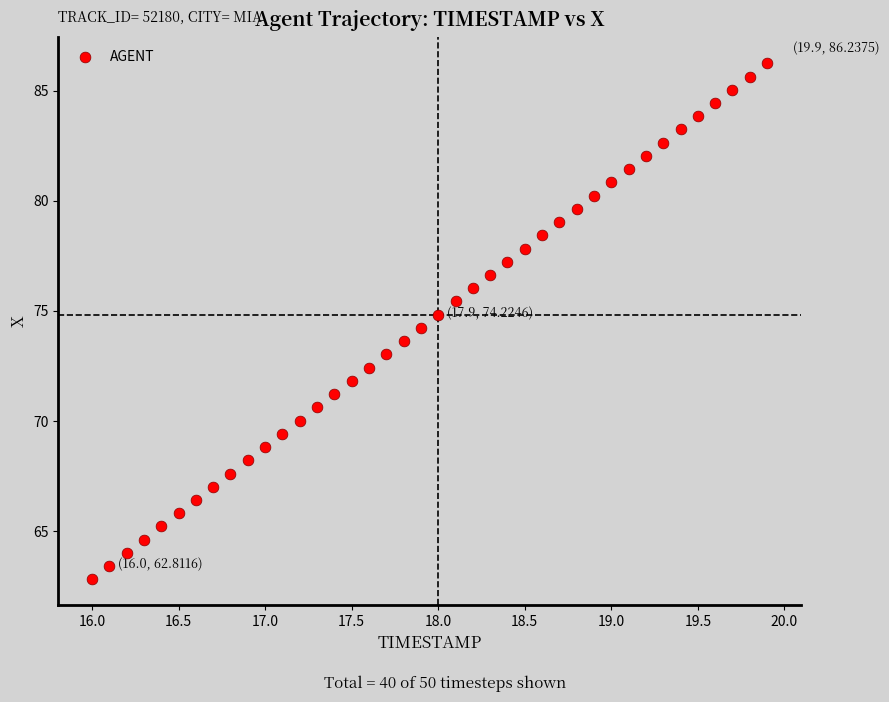

What is the range of Y values (max minus min)?

23.4